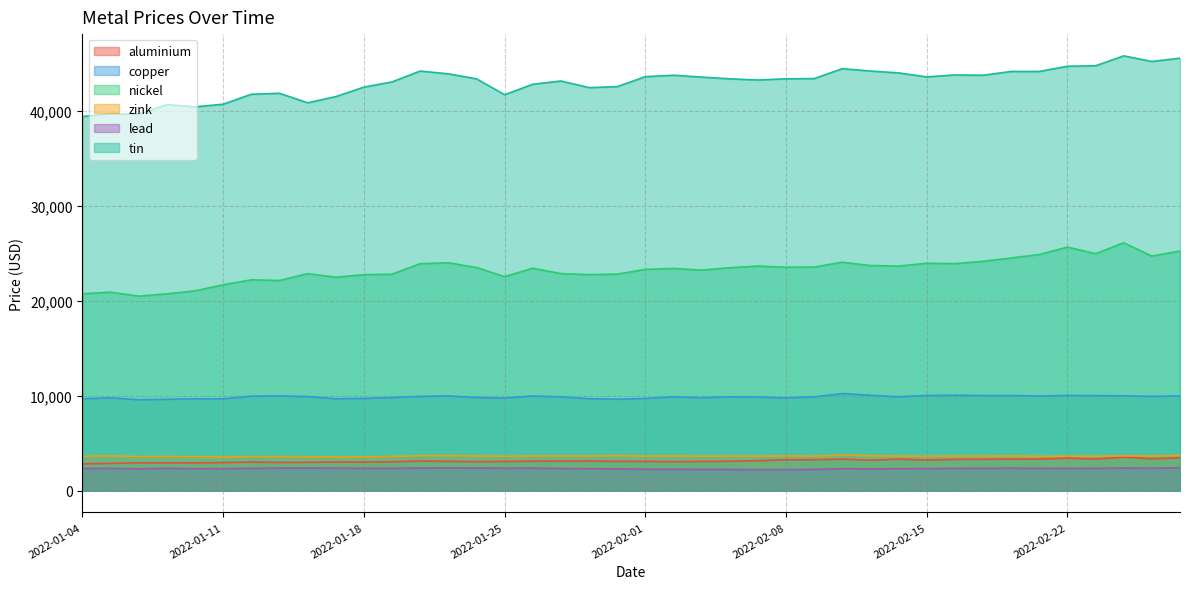

Where is the first local minimum for tin?

2022-01-06